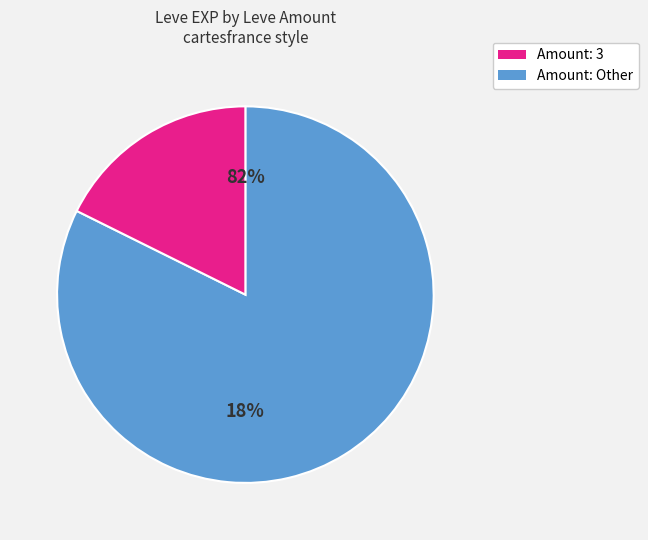

Does 3 account for over 50% of the chart?

No